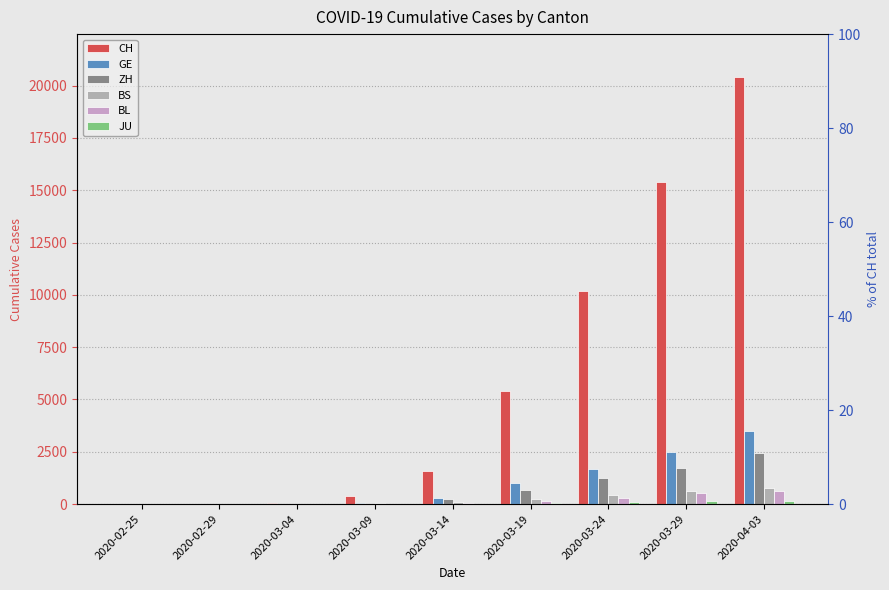

What is the sum of the BS values at 2020-02-29 and 2020-02-25?

1